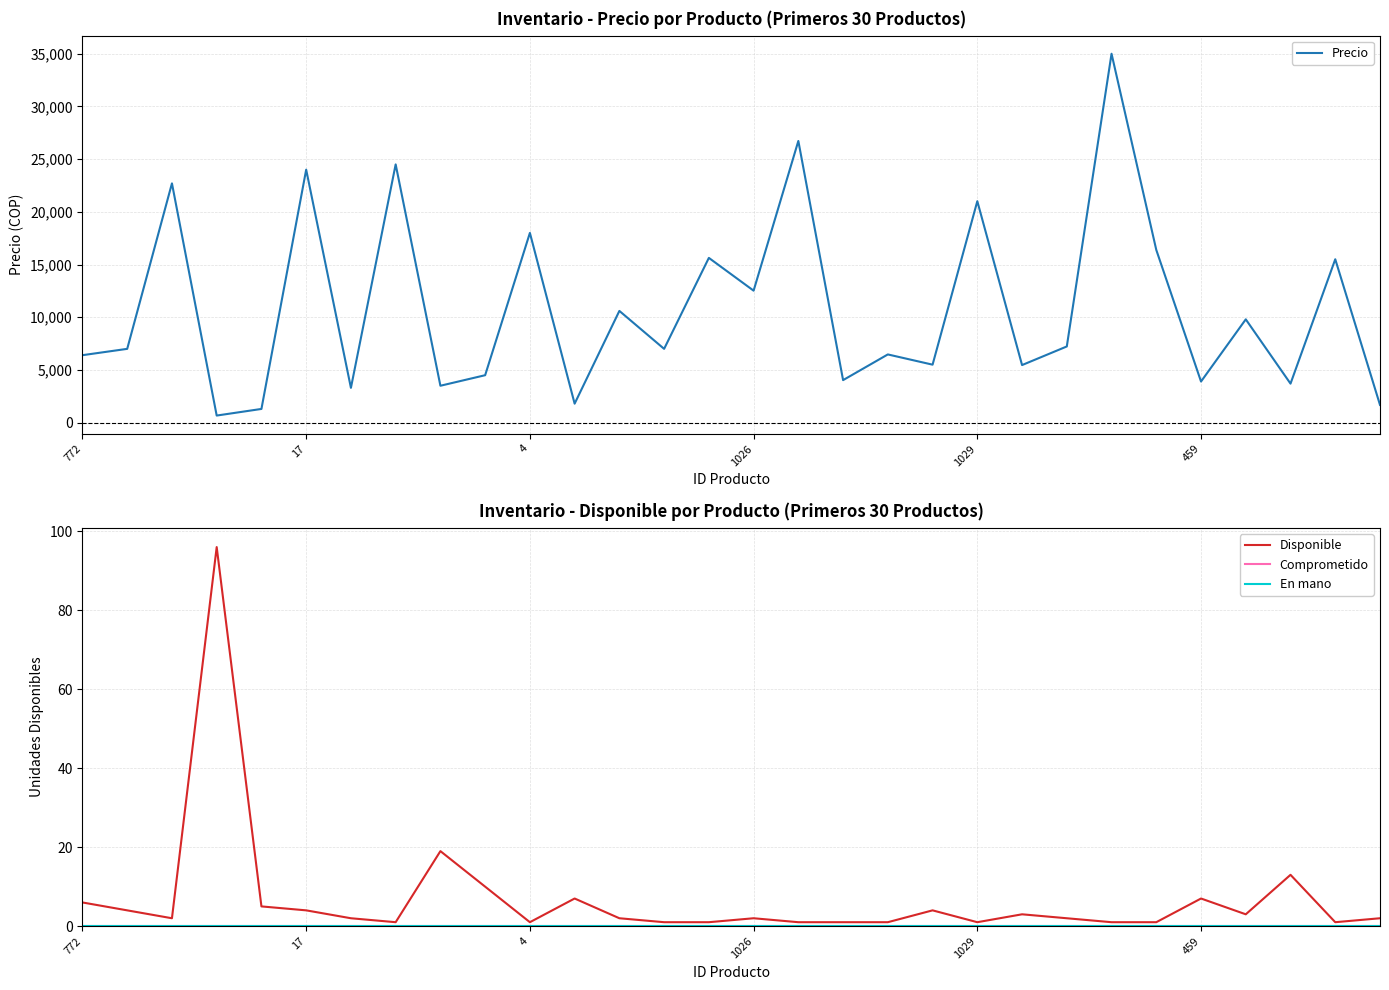

True or false: Comprometido and Disponible intersect in this chart.

False